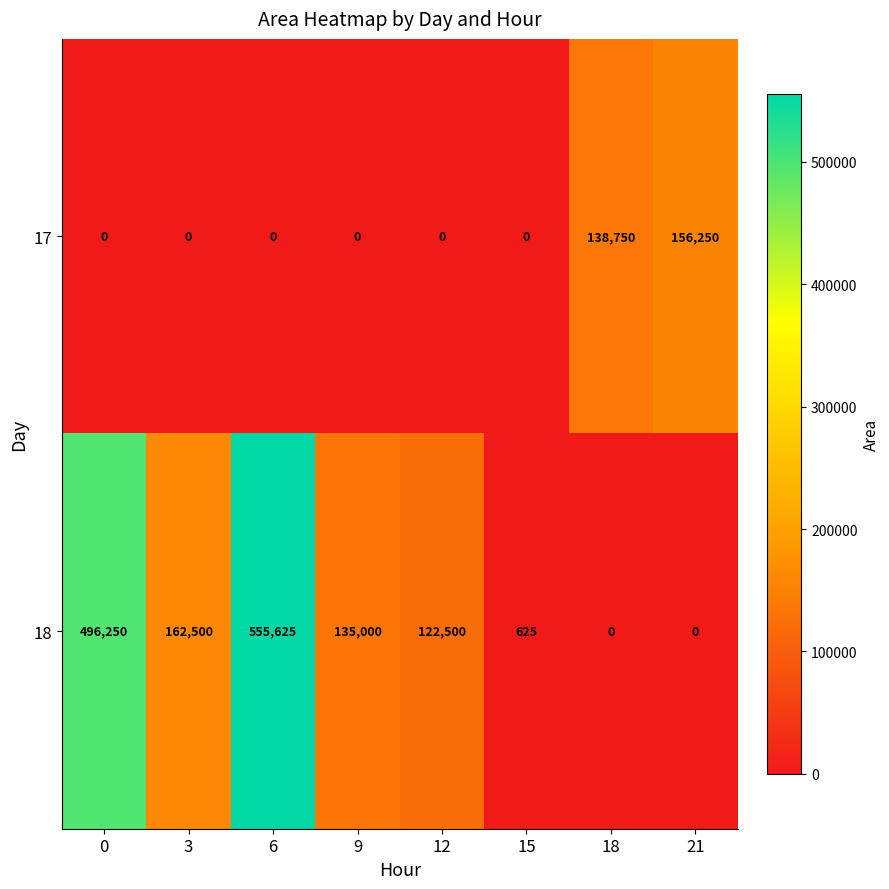

Count the number of data series in this chart.

2